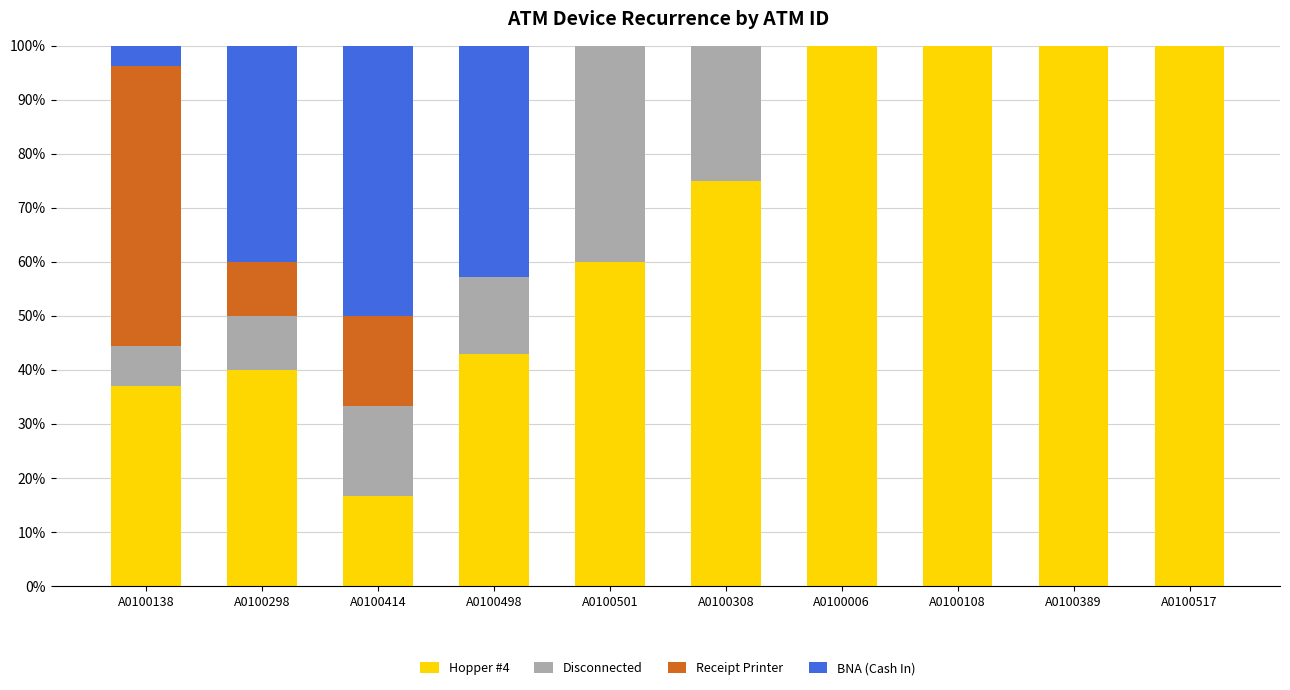

What is the difference between the Hopper #4 values at A0100498 and A0100308?

32.1